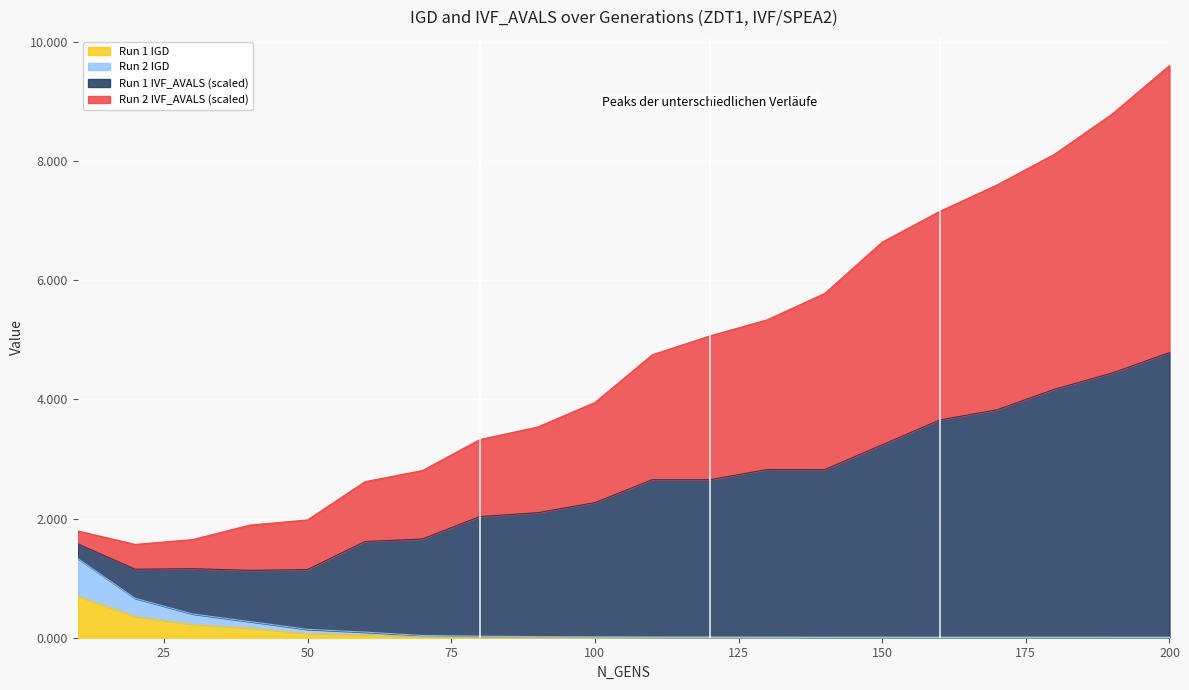

What are all the series names shown in the legend?

Run 1 IGD, Run 2 IGD, Run 1 IVF_AVALS (scaled), Run 2 IVF_AVALS (scaled)